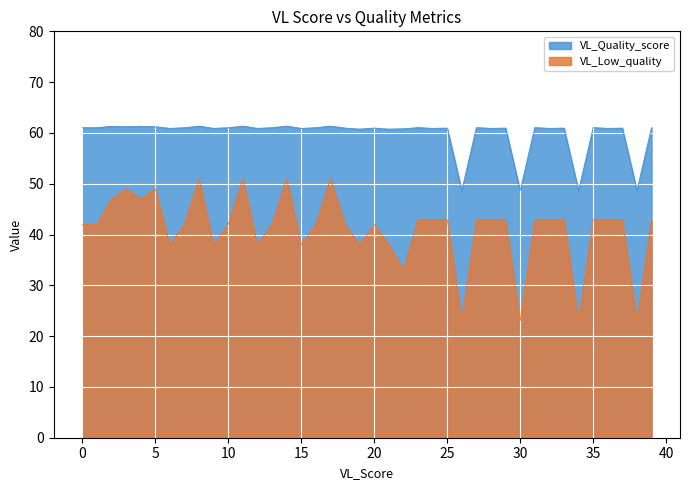

The value of VL_Low_quality at 0 is 10.2. True or false?

False